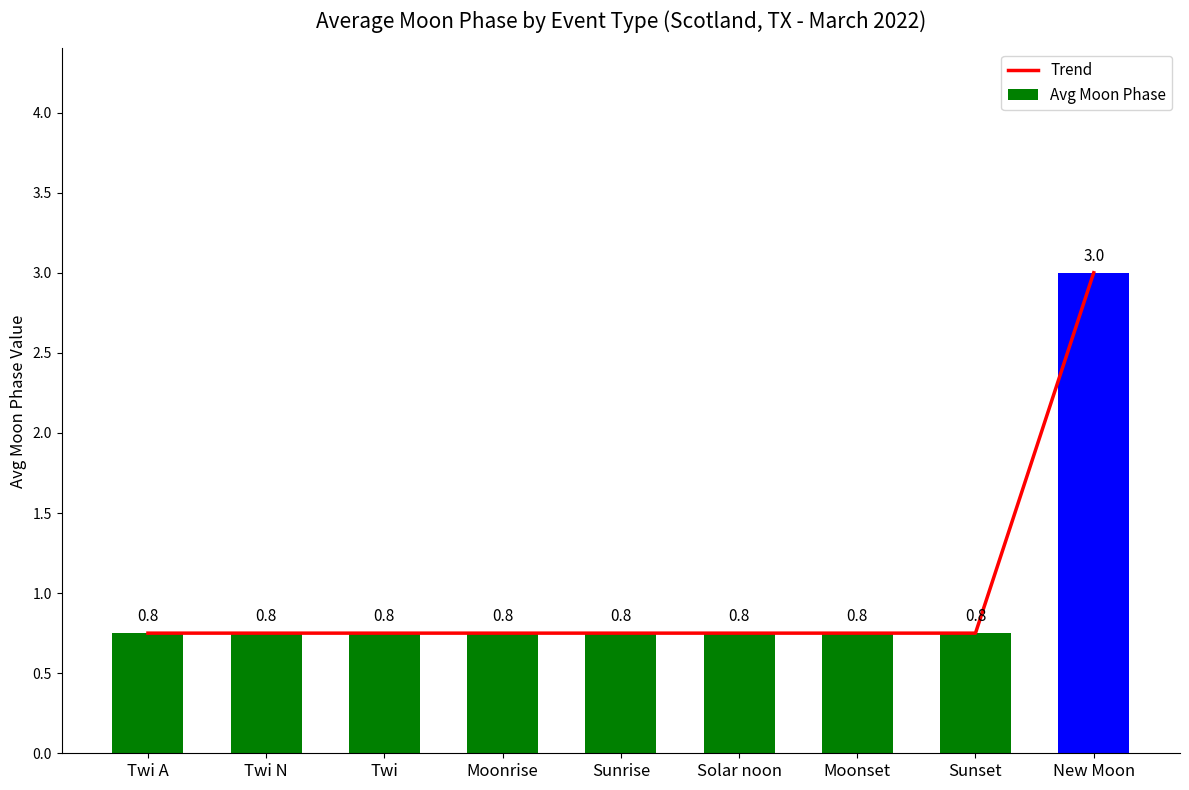

Reading left to right, list all the values displayed in this chart.

Trend: Twi A=0.8	Twi N=0.8	Twi=0.8	Moonrise=0.8	Sunrise=0.8	Solar noon=0.8	Moonset=0.8	Sunset=0.8	New Moon=3.0
Avg Moon Phase: Twi A=0.8	Twi N=0.8	Twi=0.8	Moonrise=0.8	Sunrise=0.8	Solar noon=0.8	Moonset=0.8	Sunset=0.8	New Moon=3.0